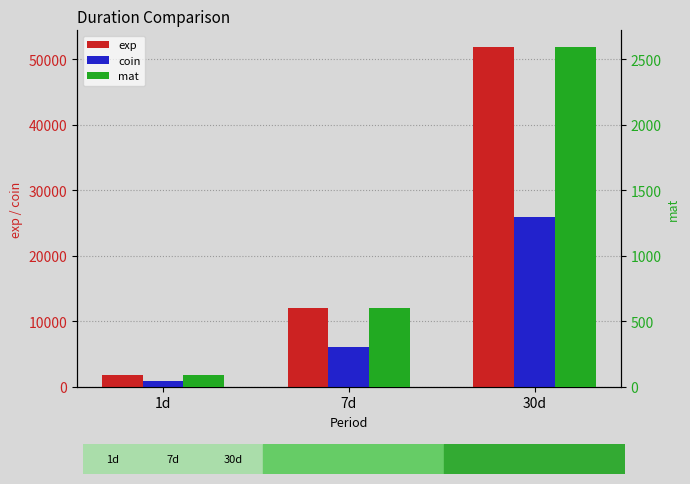

What is the difference between the mat values at 7d and 1d?

518.4